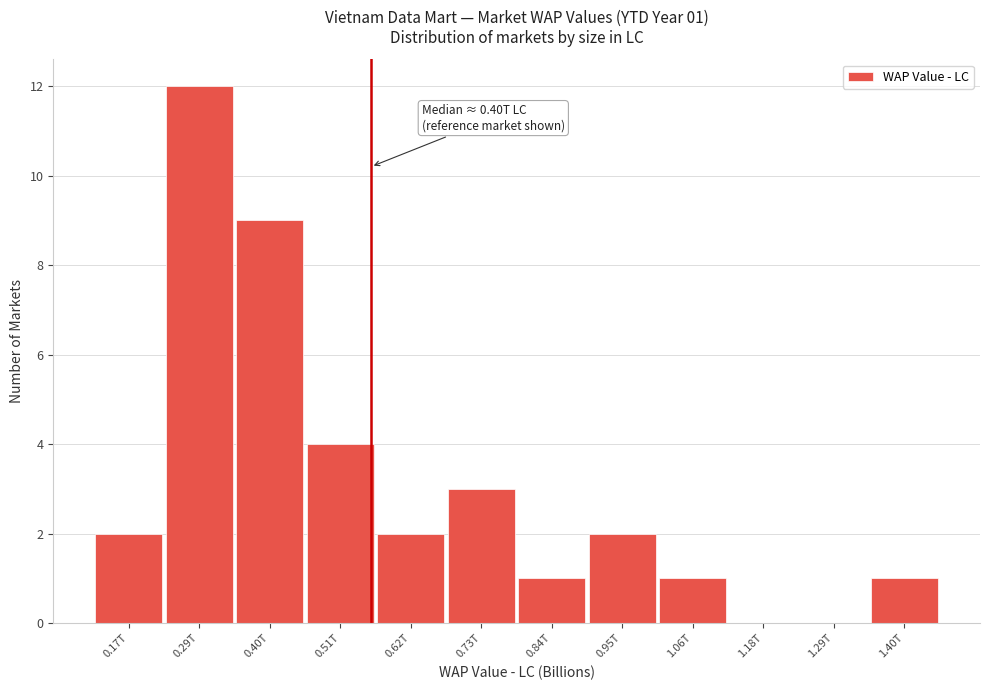

Reading left to right, list all the values displayed in this chart.

0.17T=2	0.29T=12	0.40T=9	0.51T=4	0.62T=2	0.73T=3	0.84T=1	0.95T=2	1.06T=1	1.18T=0	1.29T=0	1.40T=1